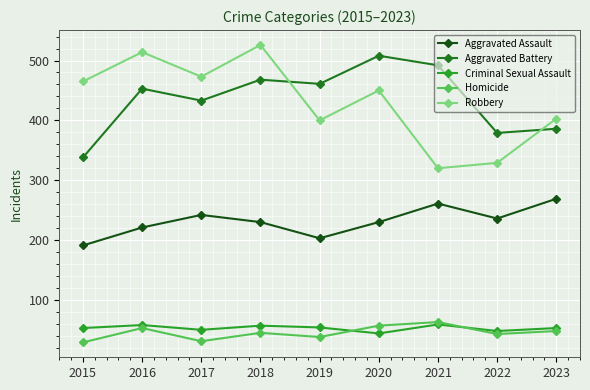

Where is Aggravated Battery nearest to the value 423?

2017